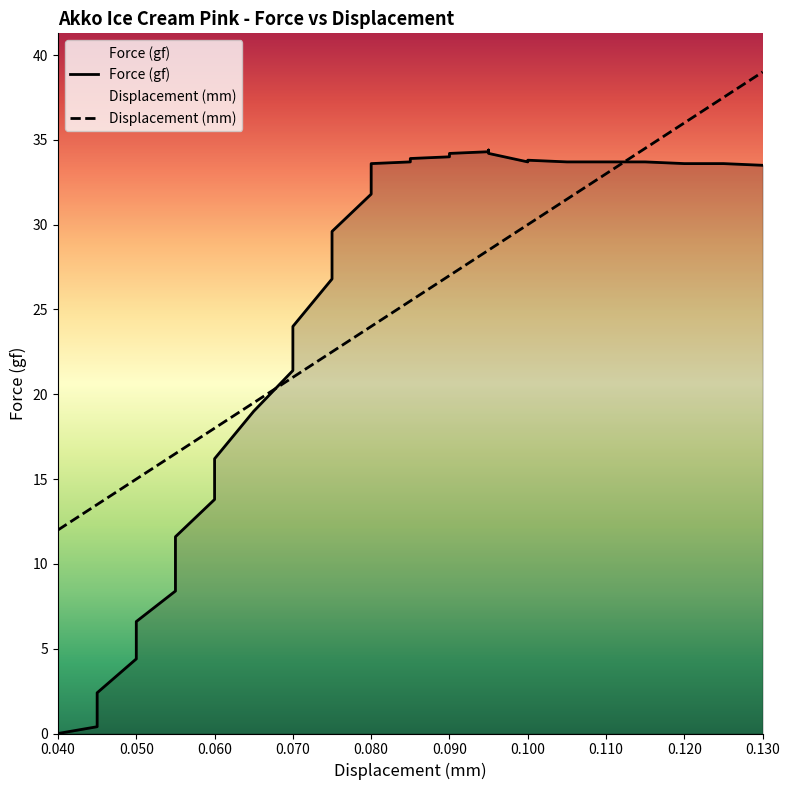

Rank the categories by Force (gf) value from highest to lowest.

0.095, 0.095, 0.09, 0.095, 0.09, 0.085, 0.1, 0.085, 0.085, 0.1, 0.105, 0.105, 0.11, 0.11, 0.115, 0.115, 0.08, 0.12, 0.125, 0.13, 0.08, 0.075, 0.075, 0.07, 0.07, 0.065, 0.06, 0.06, 0.055, 0.055, 0.055, 0.05, 0.05, 0.045, 0.045, 0.04